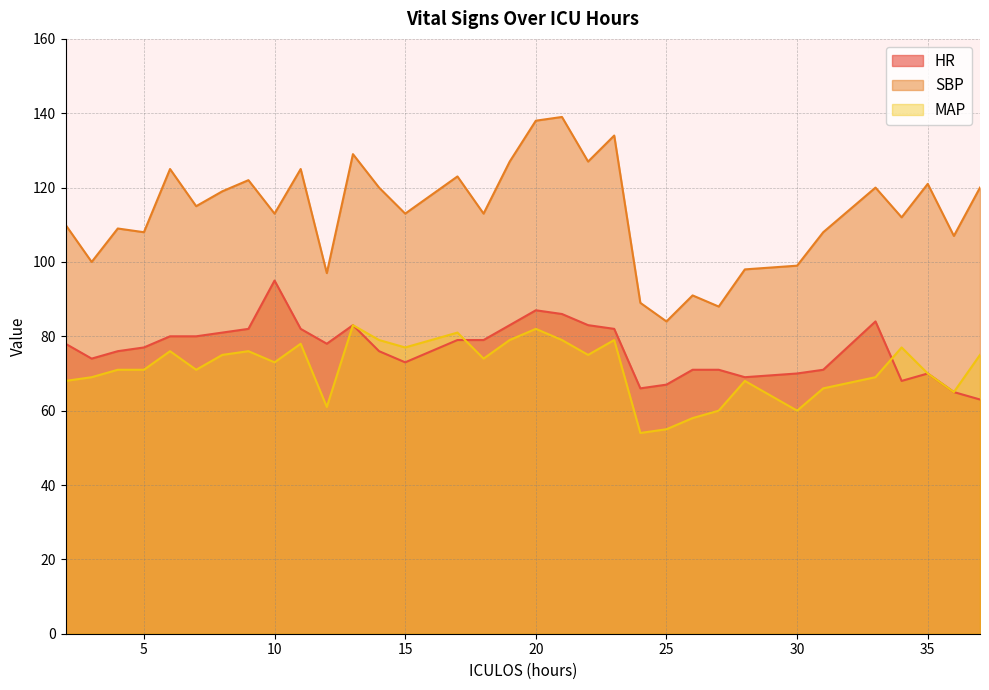

In SBP, how many points are higher than both neighbors (excluding endpoints)?

11